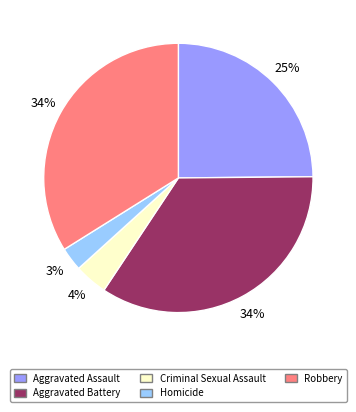

To the nearest percent, what is the difference between the Homicide and Aggravated Assault slice percentages?

22%